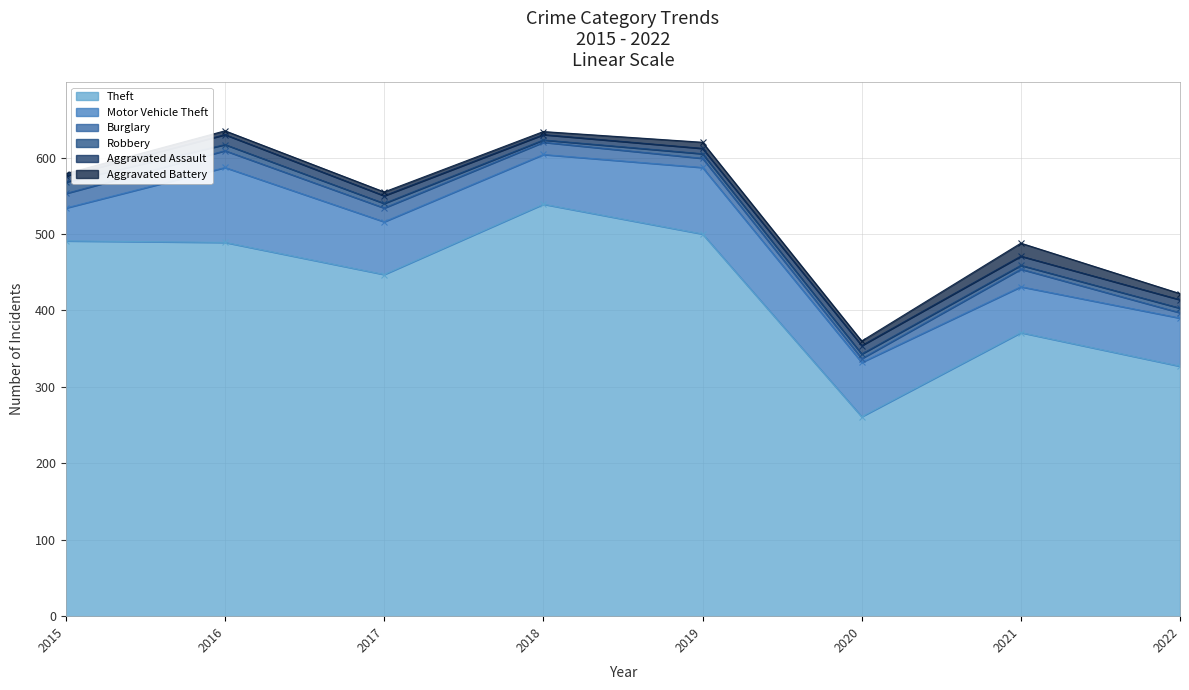

Where does the Aggravated Assault series first go above 11?

2016